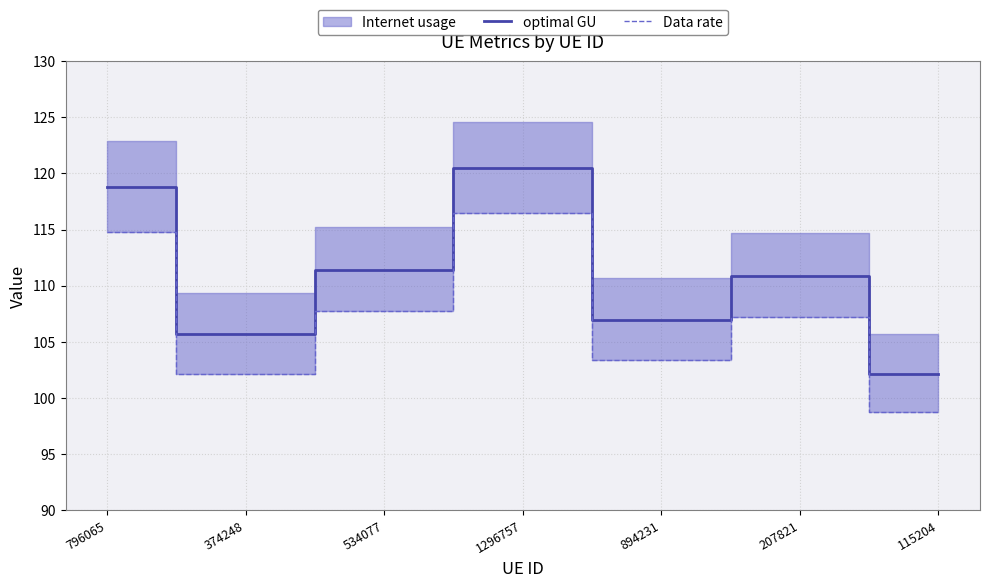

What is the value of the Data rate point at the 4th from the left?

116.5